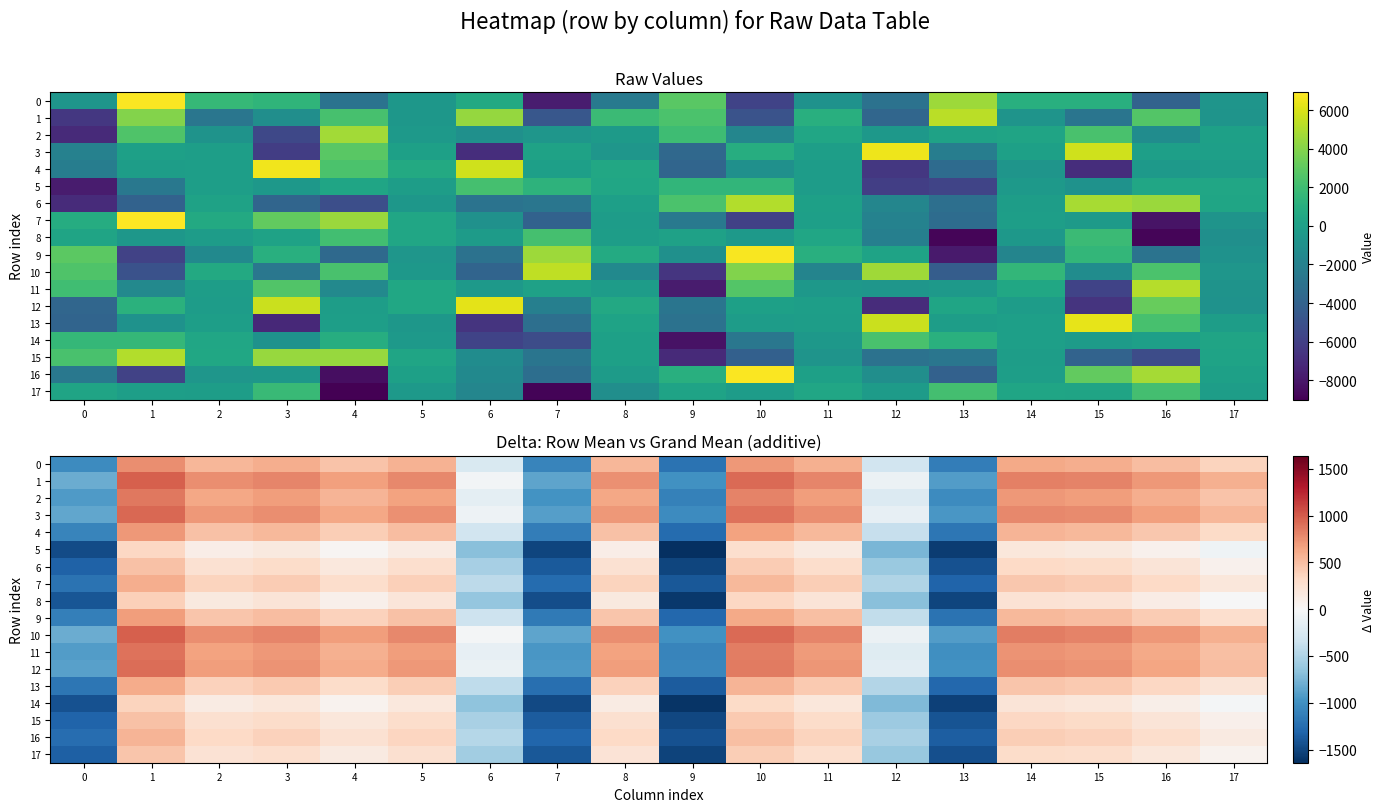

Which category has the lowest value in the 6 series?

9